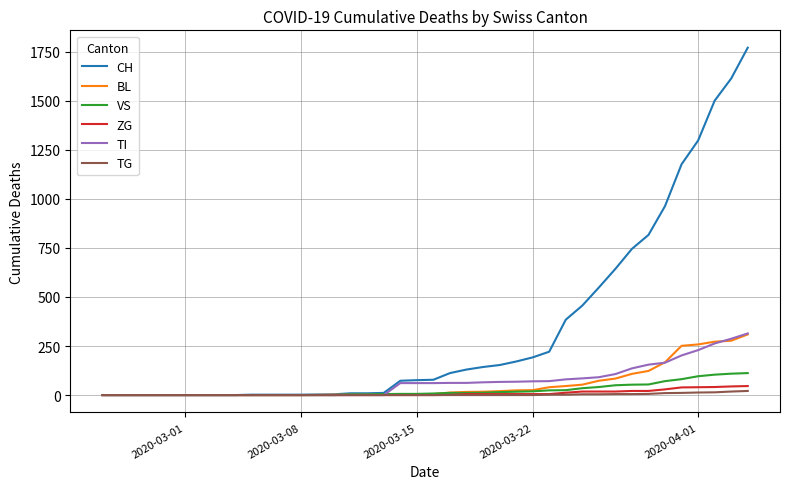

Which series has the largest range (max minus min)?

CH